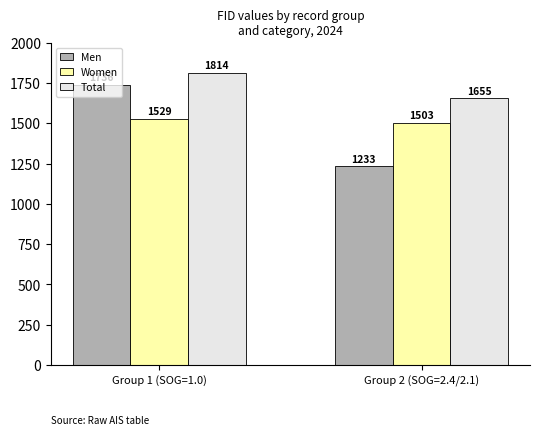

What is the difference between the highest and lowest values at Group 2 (SOG=2.4/2.1)?

422